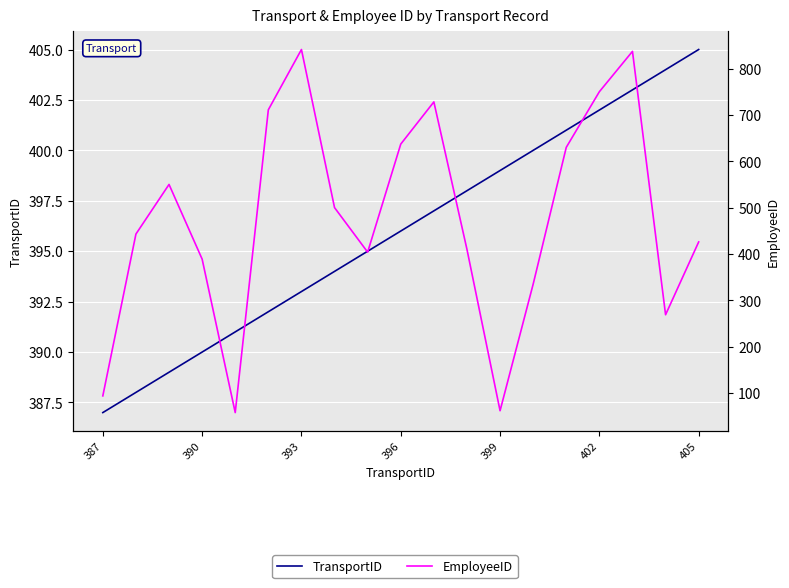

True or false: TransportID has more than 1 points higher than both neighbors.

False